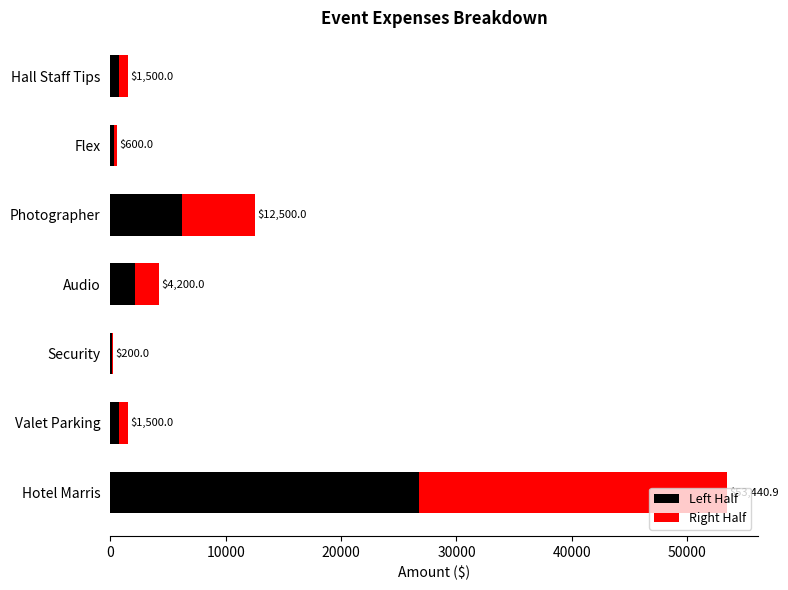

Does the chart contain stacked bars?

No